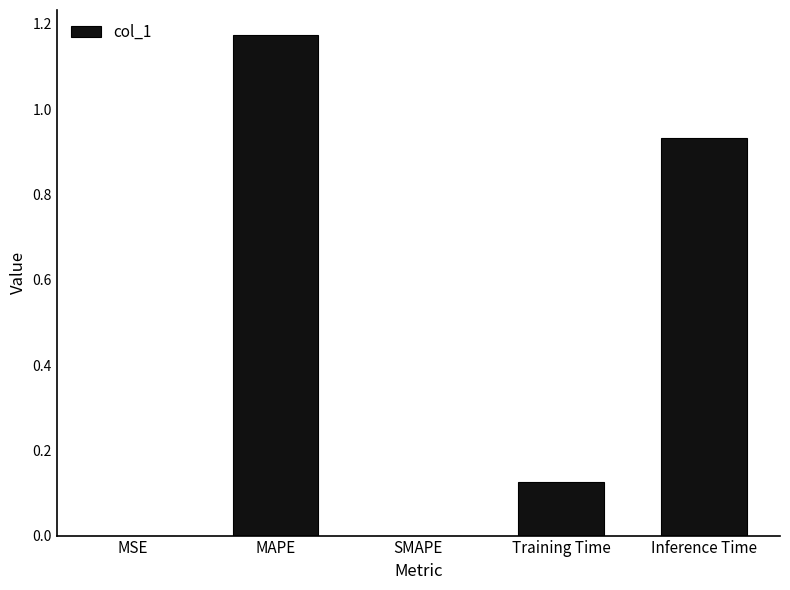

How many distinct data groups are displayed?

1